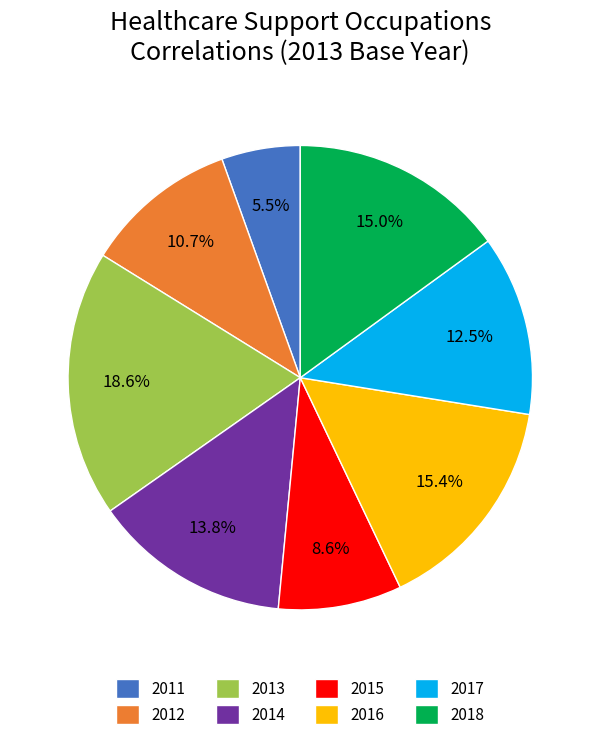

To the nearest percent, what is the difference between the 2013 and 2017 slice percentages?

6%